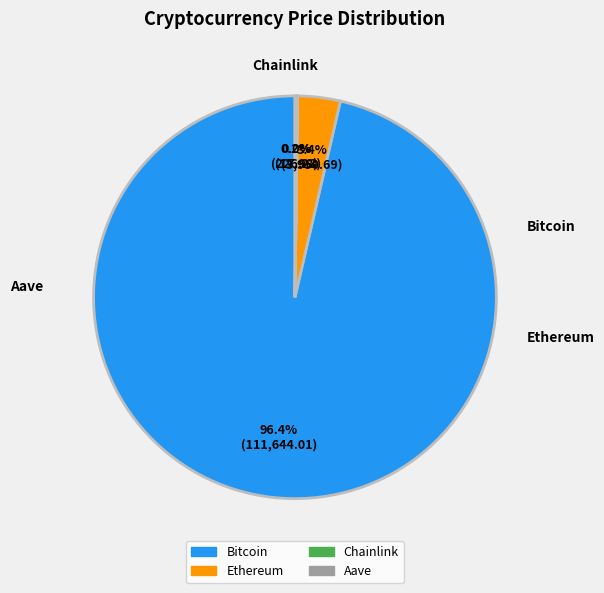

How much of the chart is everything except Bitcoin?

3.6%